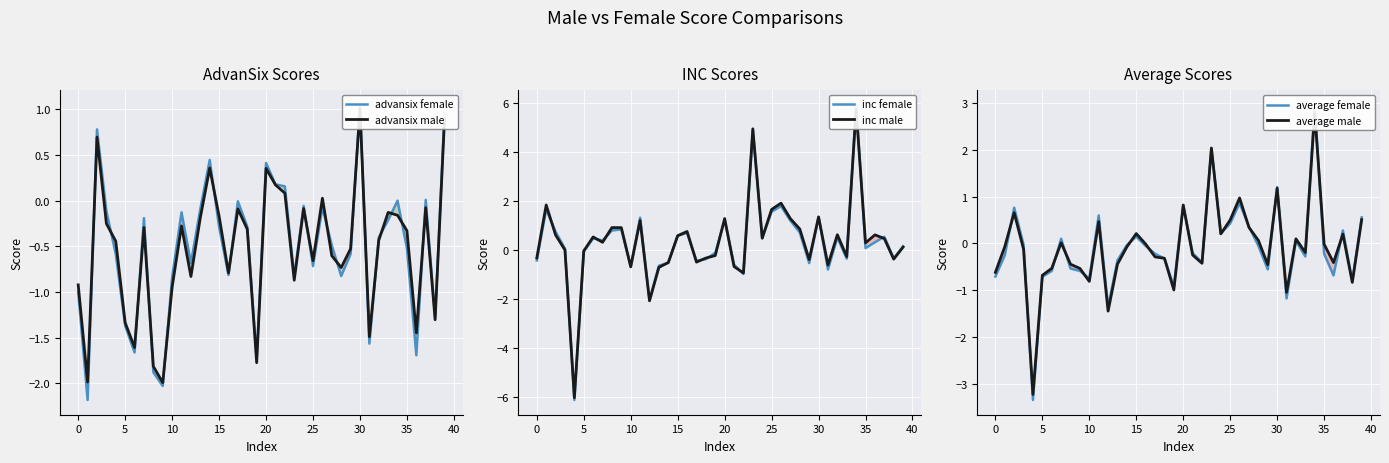

What is the label of the 28th point from the left?

27